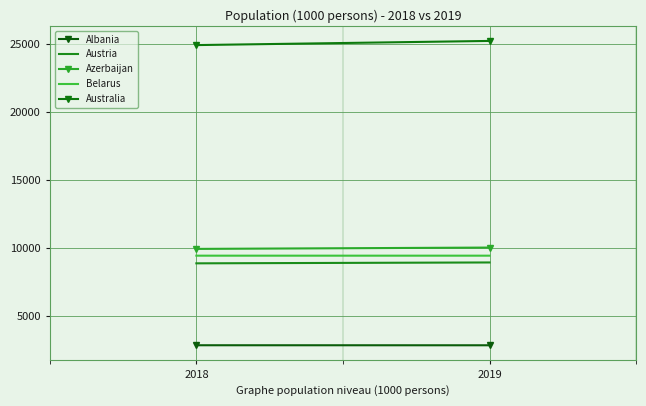

What is the lowest value of the Australia series?

24898.0